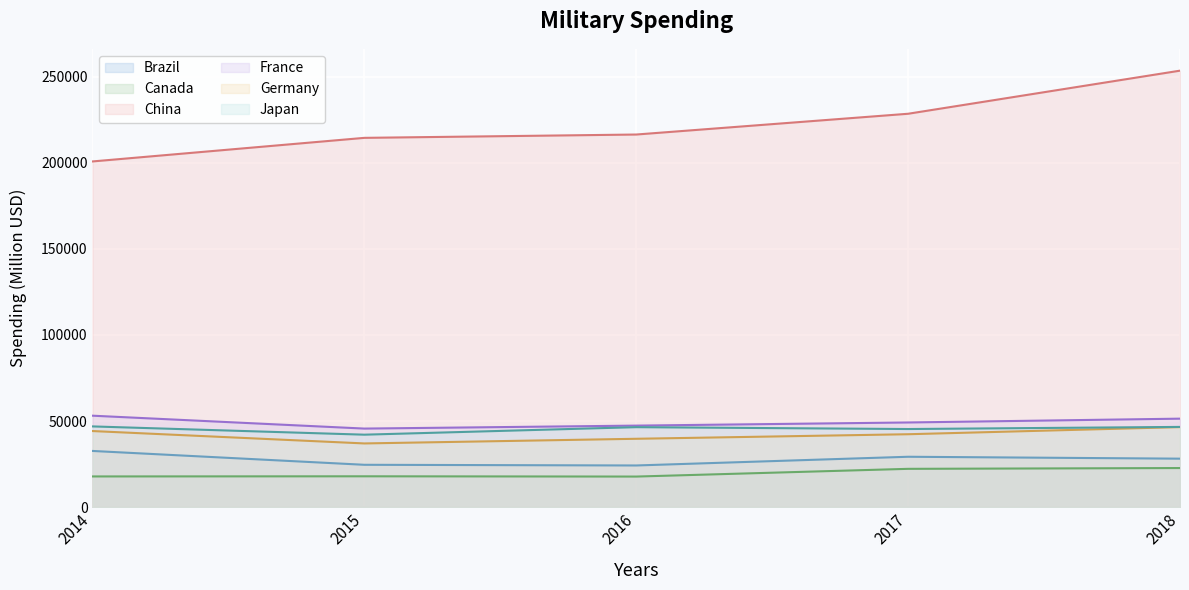

At which label does France reach its minimum?

2015